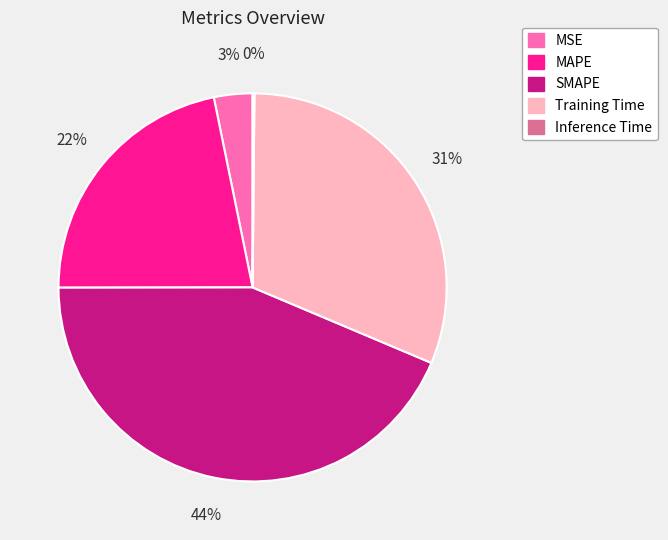

Does any single category account for the majority?

No